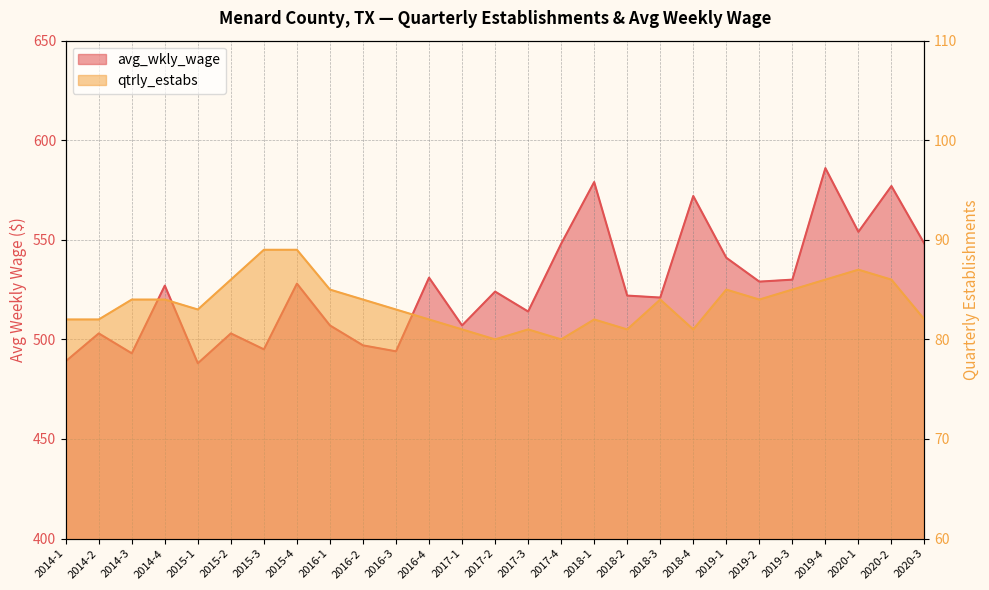

True or false: qtrly_estabs and avg_wkly_wage cross at least once.

False